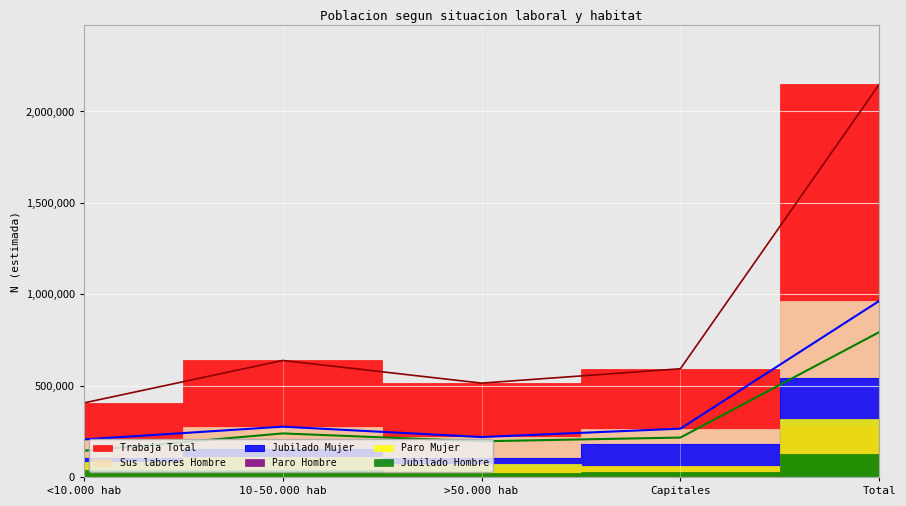

What is the sum of all N (lim inf) Hombre values?

1585384